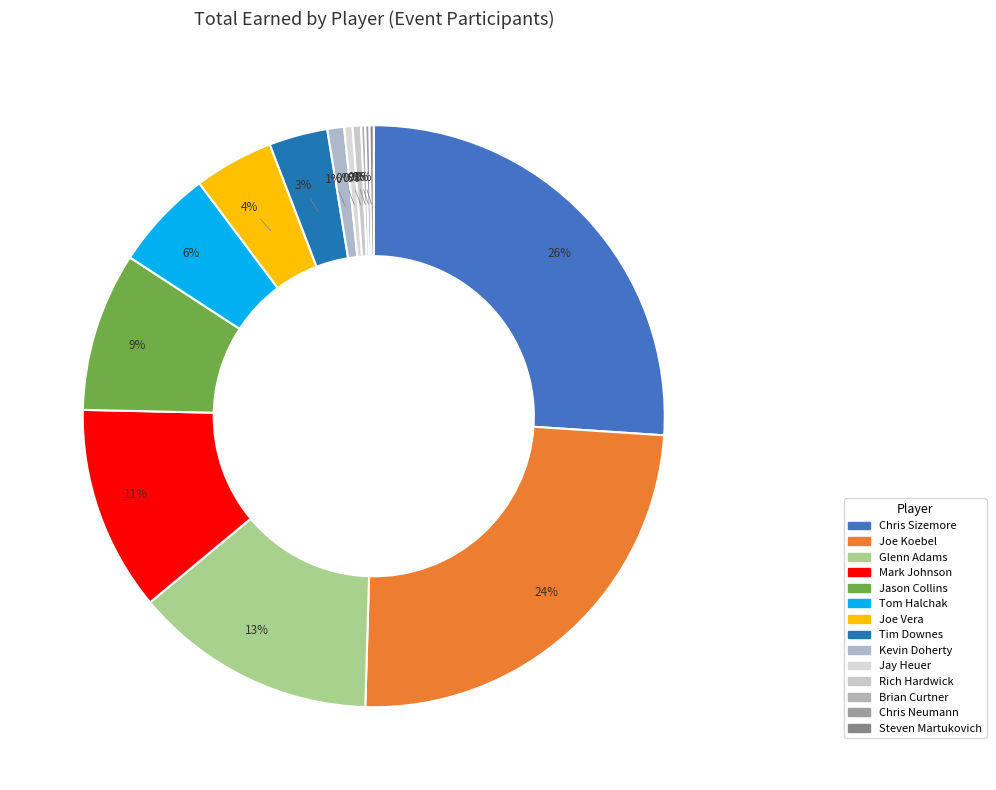

True or false: Brian Curtner accounts for 0% of the total.

True